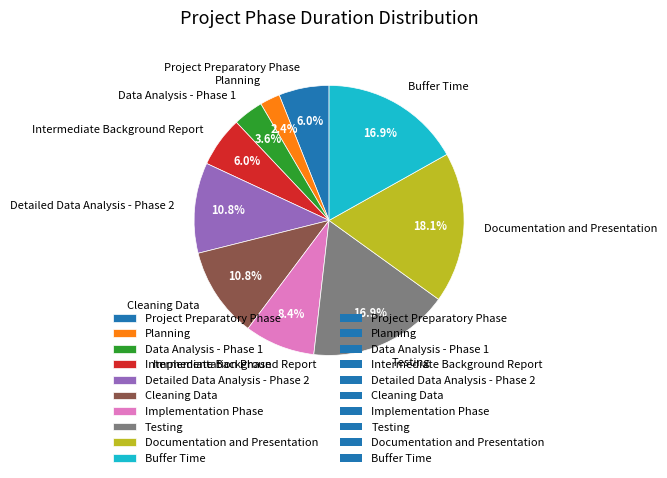

How many segments does this pie chart have?

10